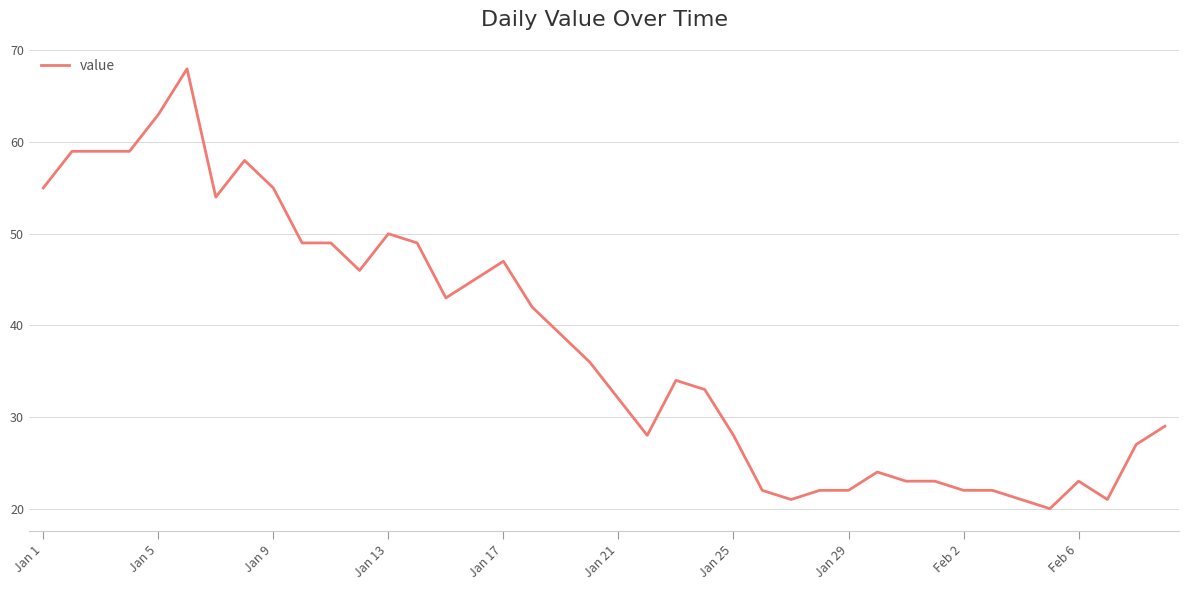

What is the greatest value displayed?

68